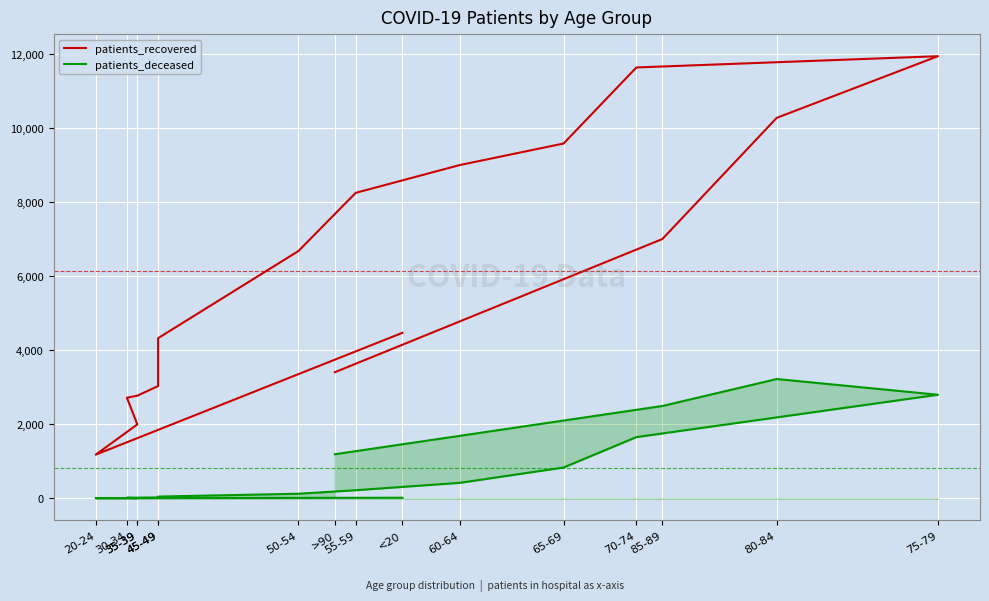

What is the sum of all patients_deceased values?

13090